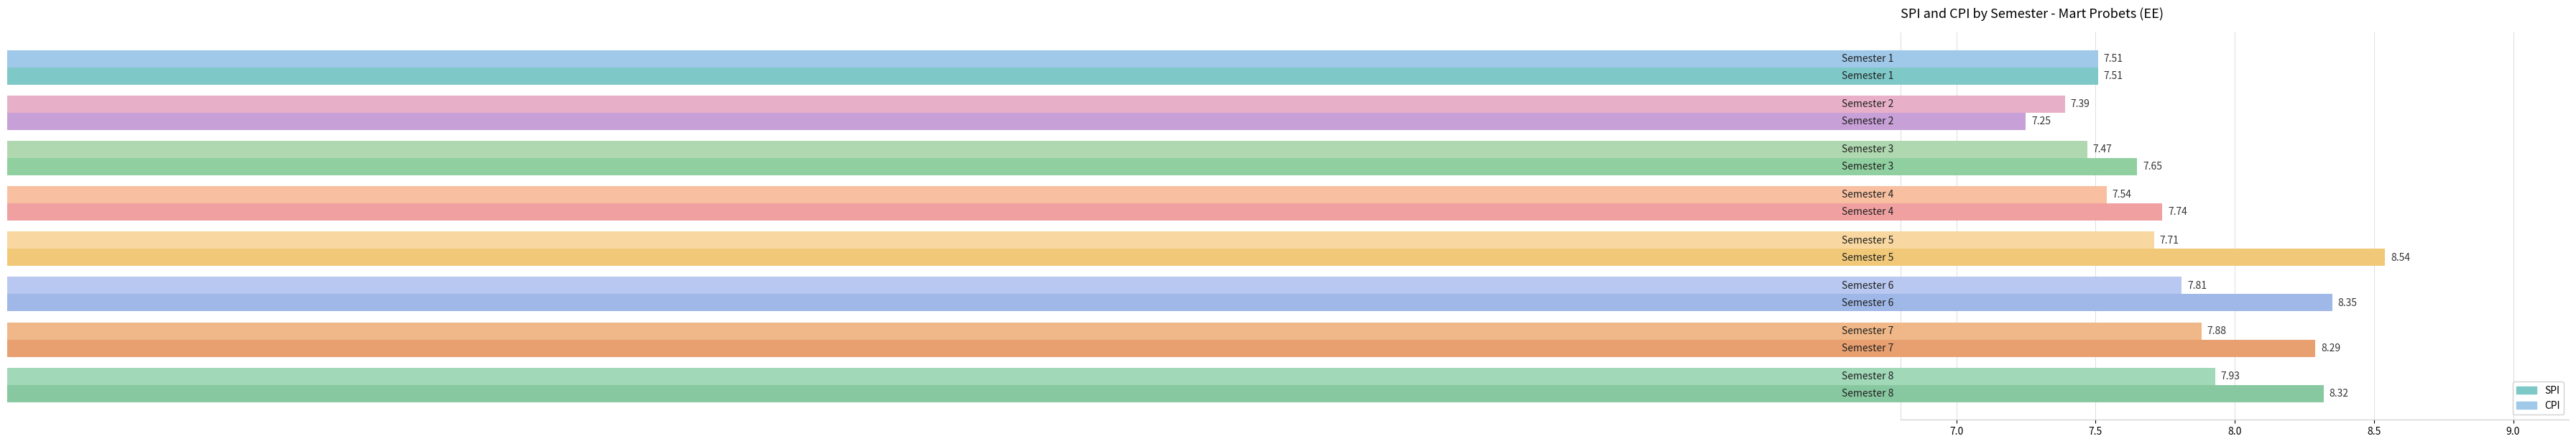

What is the difference between the maximum and minimum values in the SPI series?

1.3